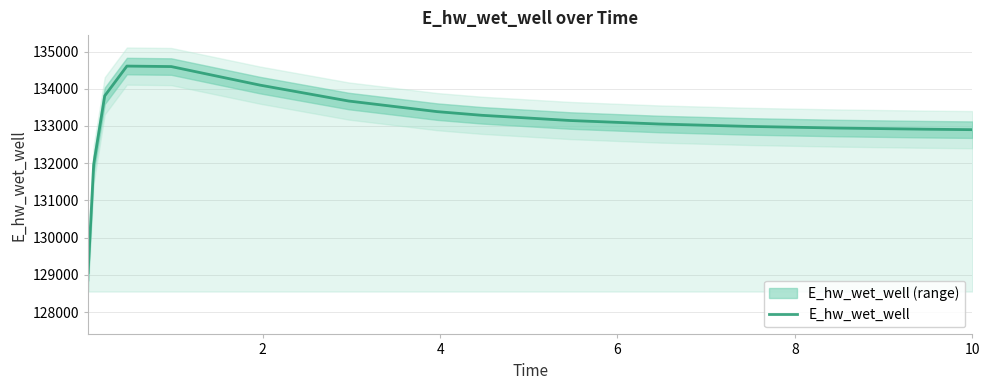

What is the minimum value for E_hw_wet_well?

129063.5